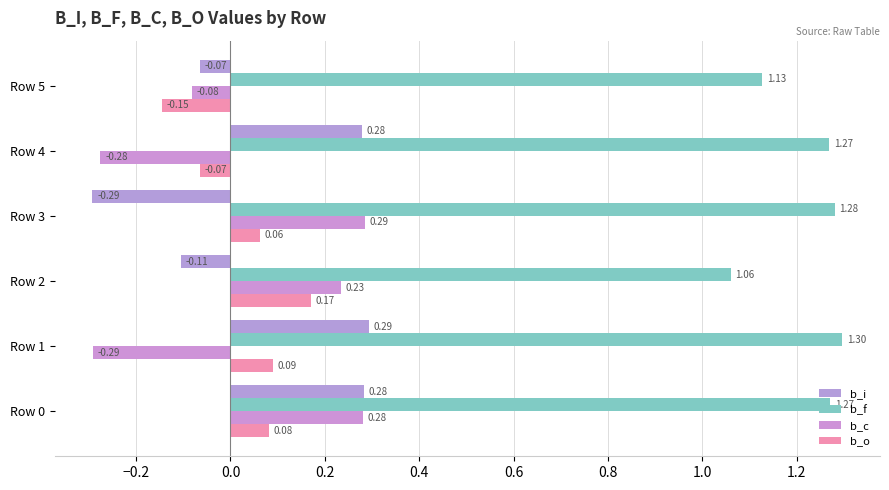

How many values in the b_i series are below 0?

3